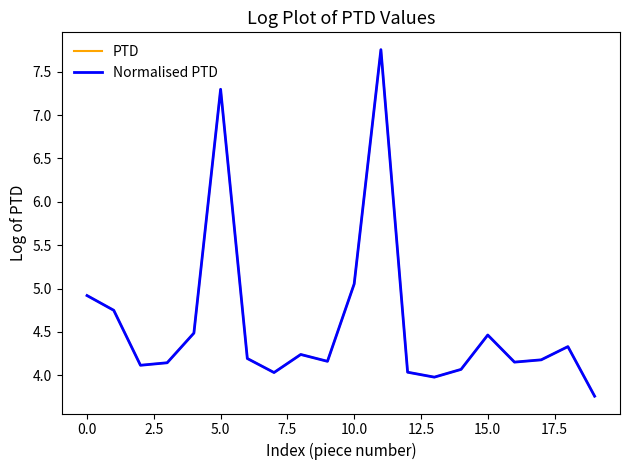

Reading left to right, list all the values displayed in this chart.

PTD: 4.9	4.8	4.1	4.1	4.5	7.3	4.2	4.0	4.2	4.2	5.1	7.8	4.0	4.0	4.1	4.5	4.2	4.2	4.3	3.8
Normalised PTD: 4.9	4.8	4.1	4.1	4.5	7.3	4.2	4.0	4.2	4.2	5.1	7.8	4.0	4.0	4.1	4.5	4.2	4.2	4.3	3.8